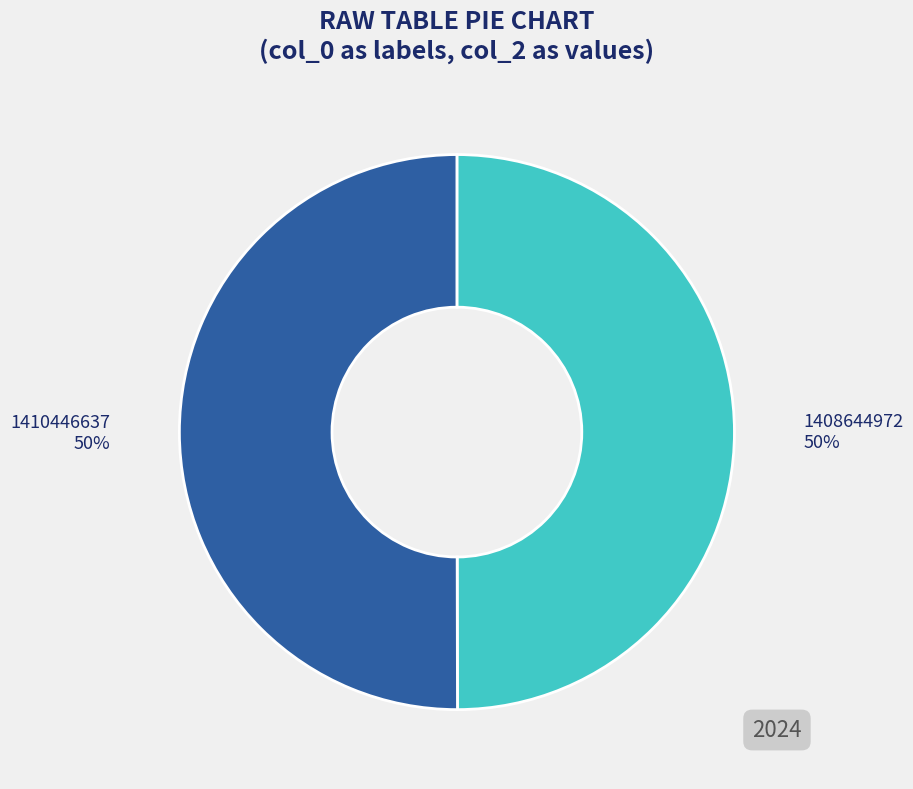

Is it true that 1410446637 is 40% of the pie?

False